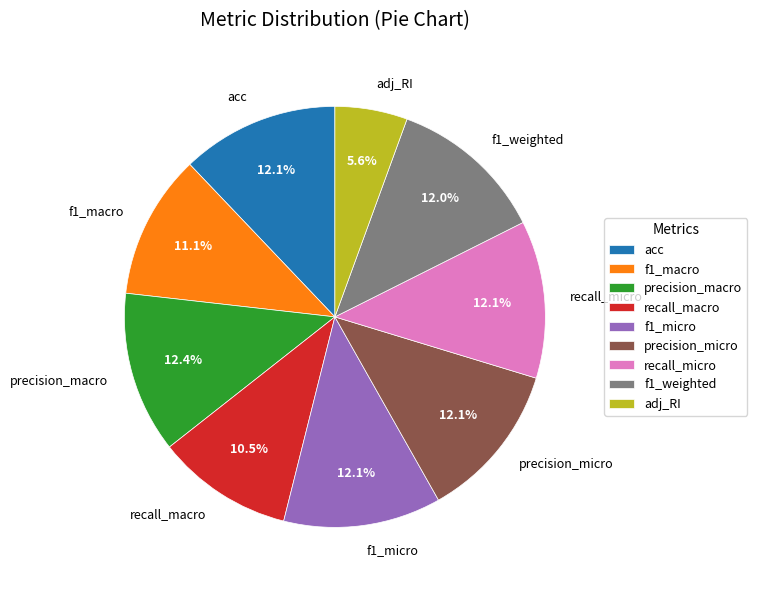

To the nearest percent, what is the difference between the largest and smallest slice percentages?

7%